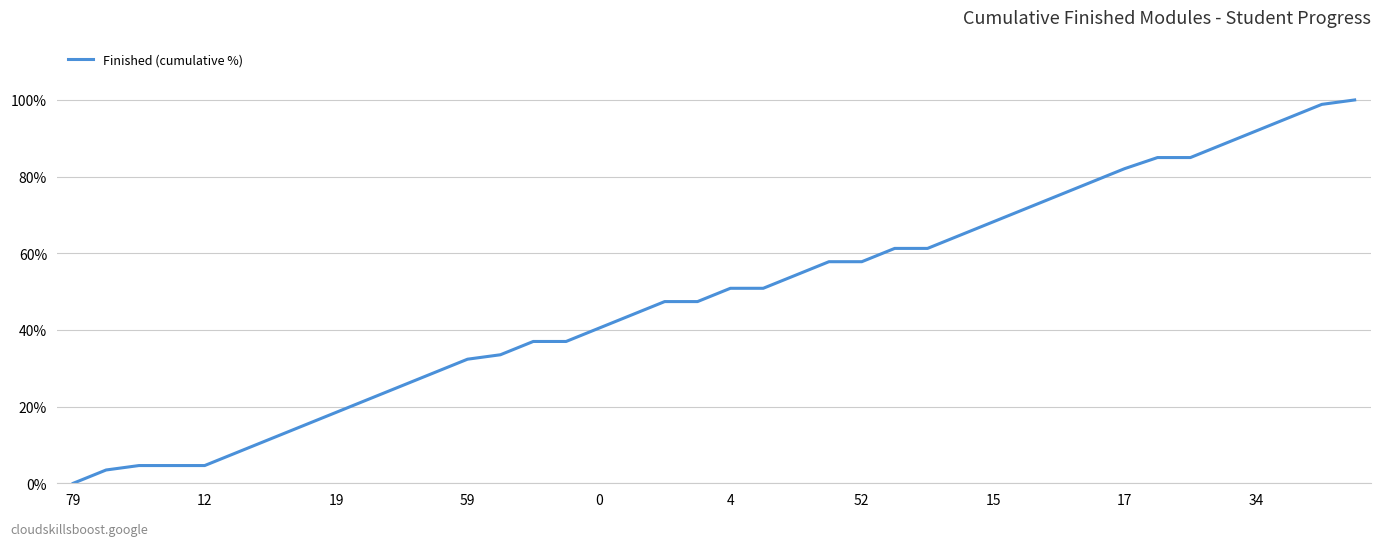

What is the greatest value displayed?

100.0